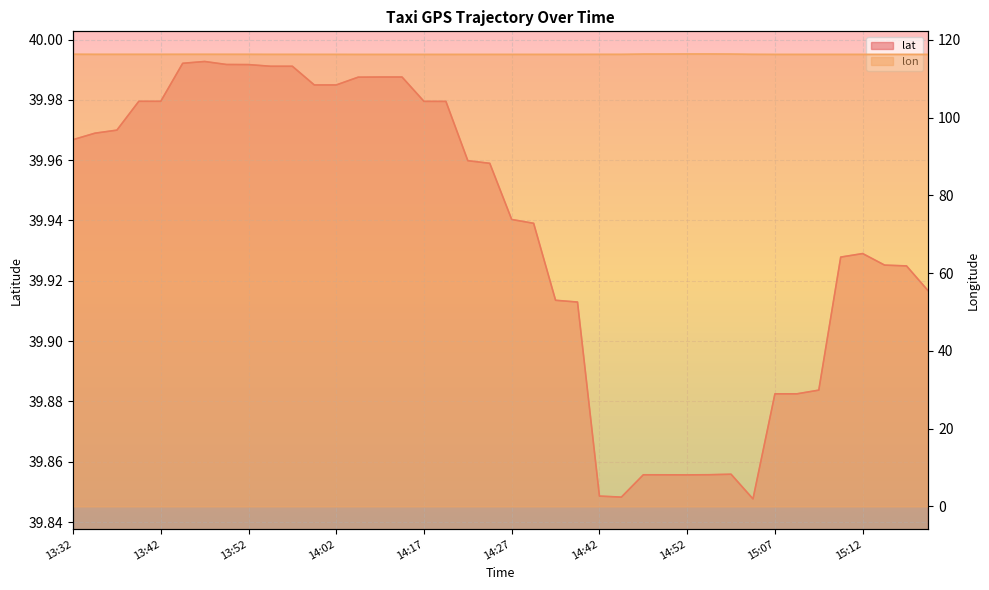

What is the maximum value shown in the chart?

116.4